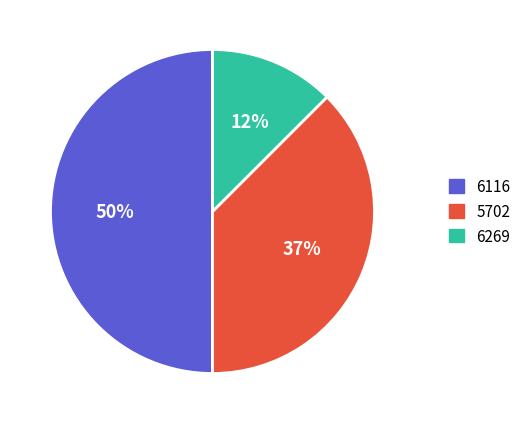

Which slice is the largest?

6116